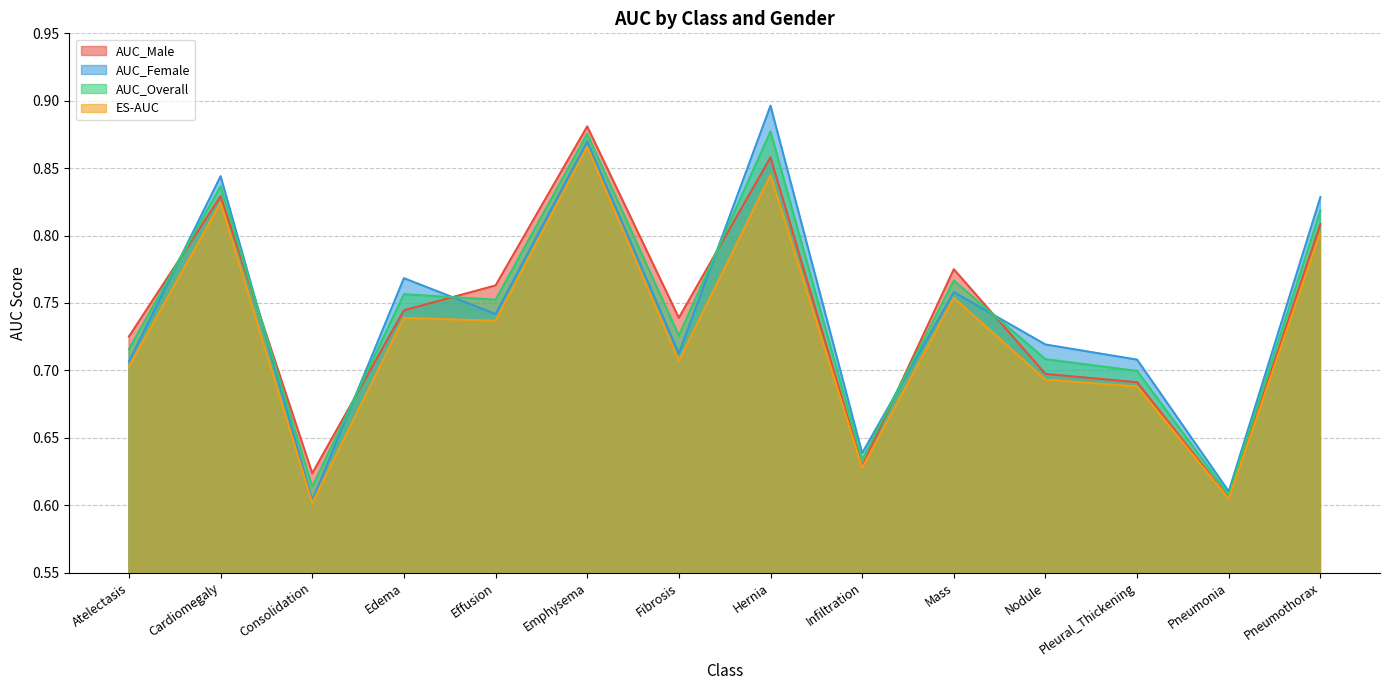

Between Consolidation and Pneumonia, which is larger?

Consolidation